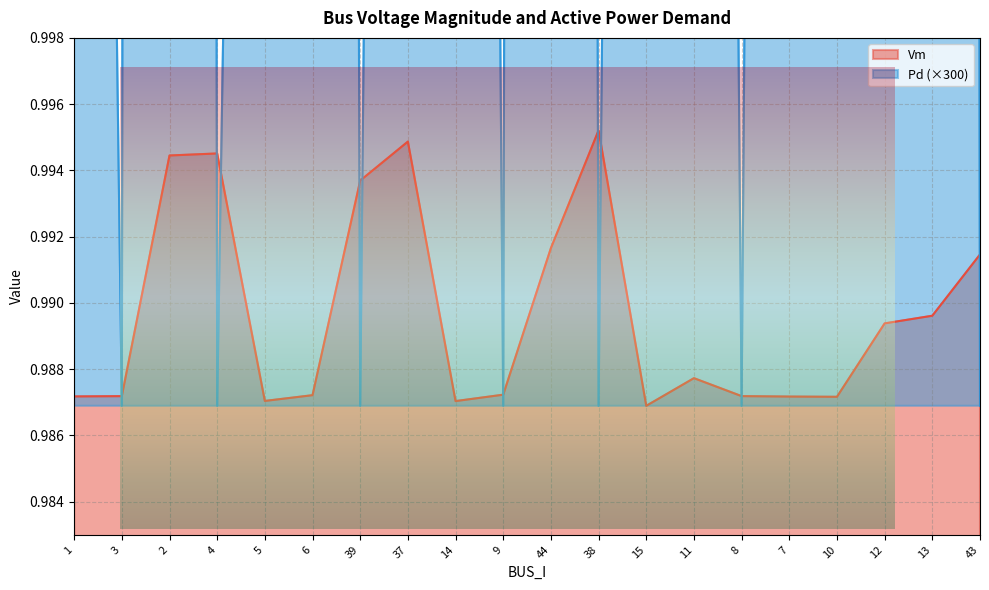

Where is the first local maximum for Pd?

2